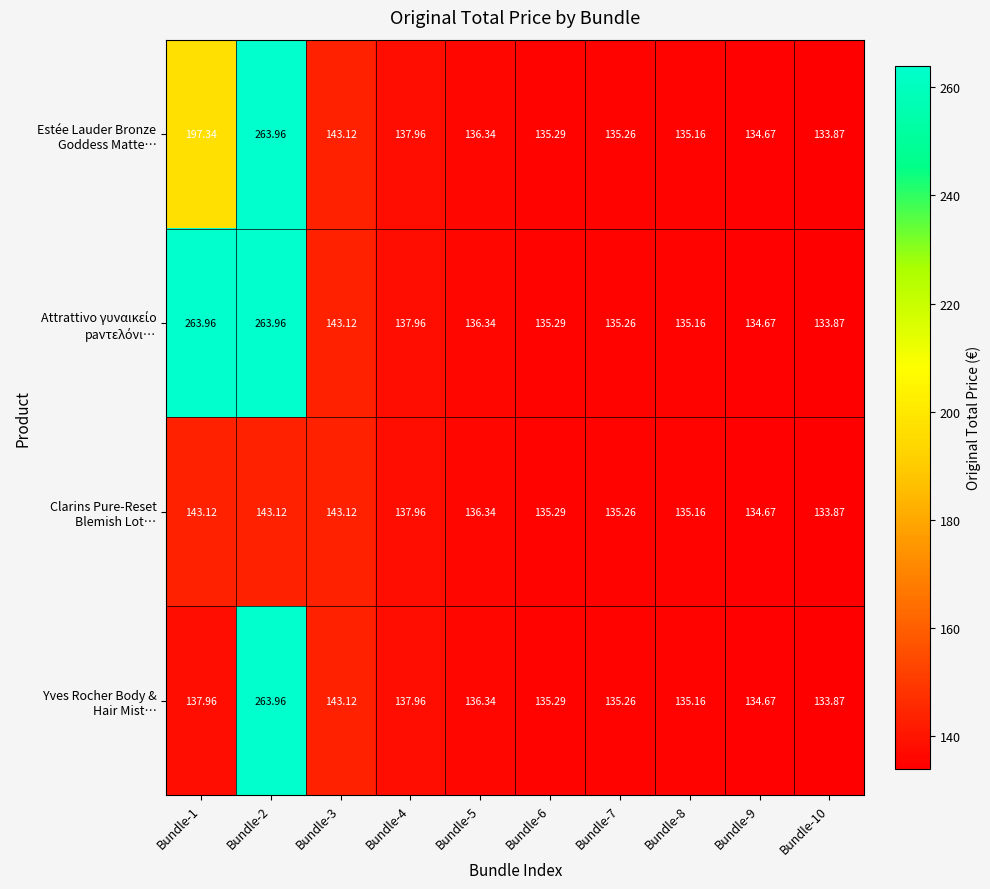

How many series are shown in this chart?

4